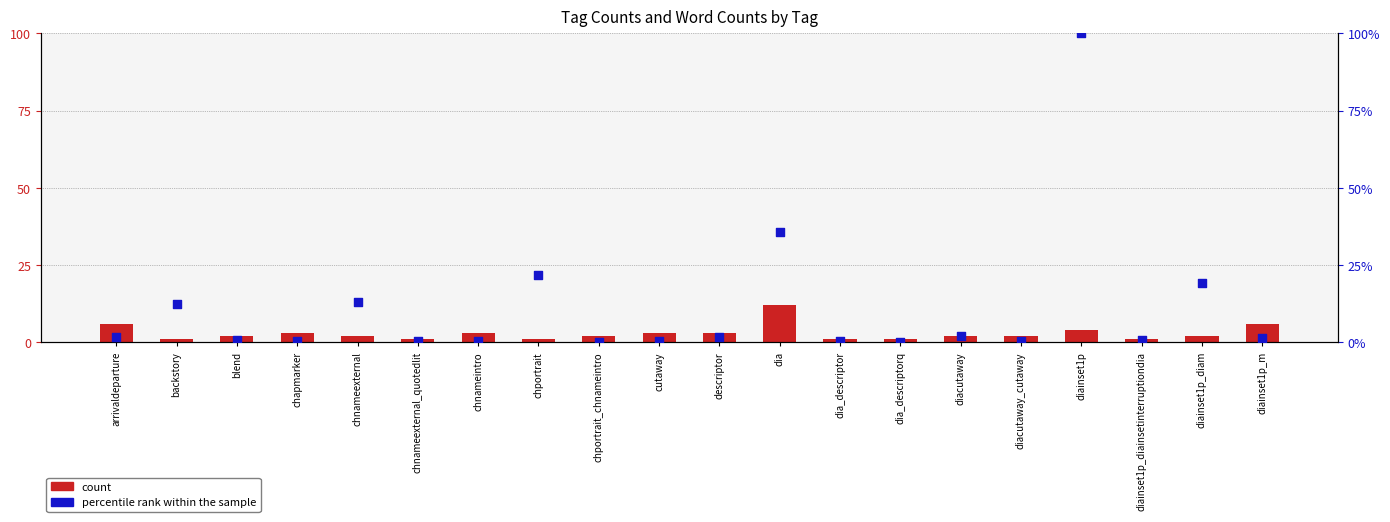

What is the total value across all series at arrivaldeparture?

7.8